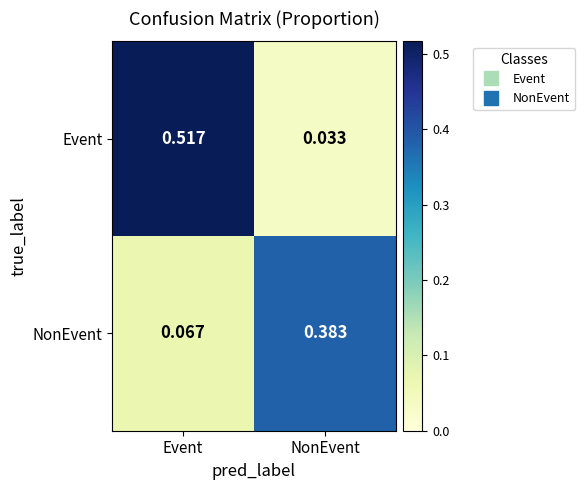

Which series has the largest total across all categories?

Event